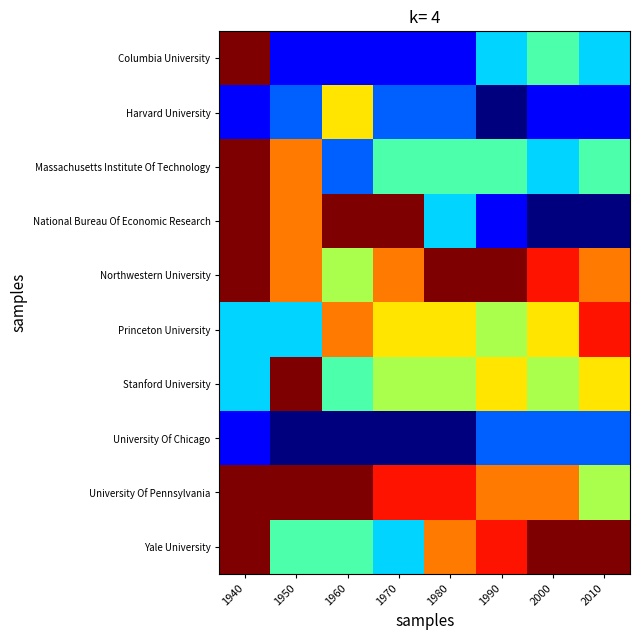

Reading left to right, list all the values displayed in this chart.

Columbia University: 1940=10	1950=2	1960=2	1970=2	1980=2	1990=4	2000=5	2010=4
Harvard University: 1940=2	1950=3	1960=7	1970=3	1980=3	1990=1	2000=2	2010=2
Massachusetts Institute Of Technology: 1940=10	1950=8	1960=3	1970=5	1980=5	1990=5	2000=4	2010=5
National Bureau Of Economic Research: 1940=10	1950=8	1960=10	1970=10	1980=4	1990=2	2000=1	2010=1
Northwestern University: 1940=10	1950=8	1960=6	1970=8	1980=10	1990=10	2000=9	2010=8
Princeton University: 1940=4	1950=4	1960=8	1970=7	1980=7	1990=6	2000=7	2010=9
Stanford University: 1940=4	1950=10	1960=5	1970=6	1980=6	1990=7	2000=6	2010=7
University Of Chicago: 1940=2	1950=1	1960=1	1970=1	1980=1	1990=3	2000=3	2010=3
University Of Pennsylvania: 1940=10	1950=10	1960=10	1970=9	1980=9	1990=8	2000=8	2010=6
Yale University: 1940=10	1950=5	1960=5	1970=4	1980=8	1990=9	2000=10	2010=10